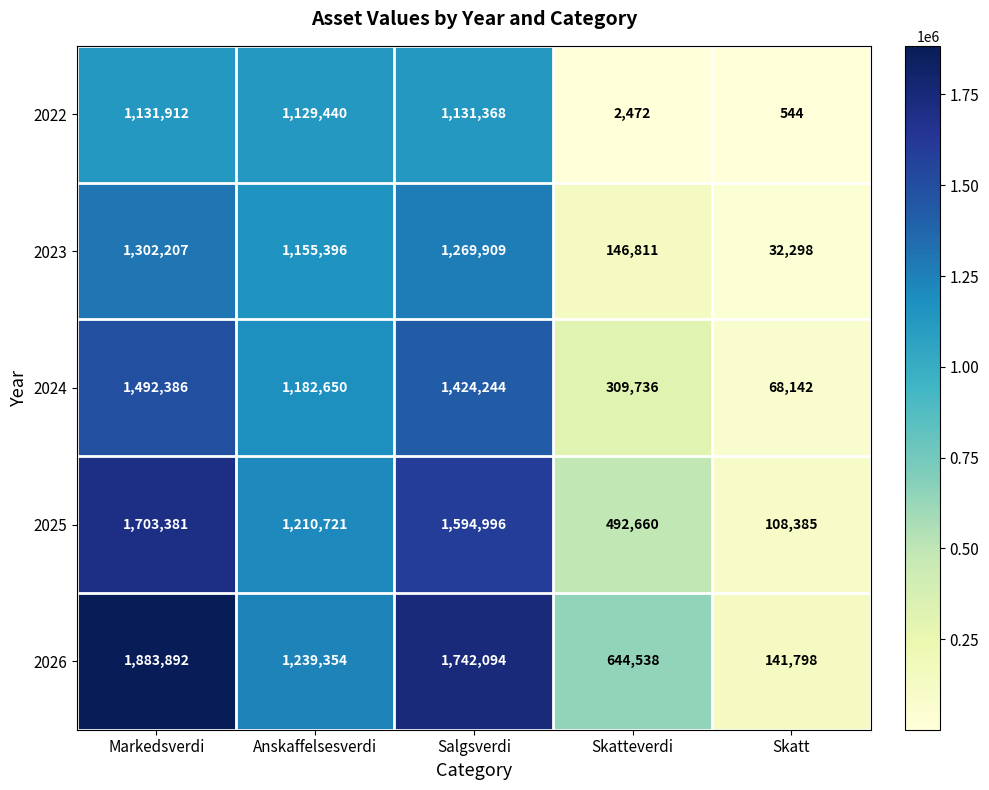

How many values in the 2023 series are below 1155396?

2